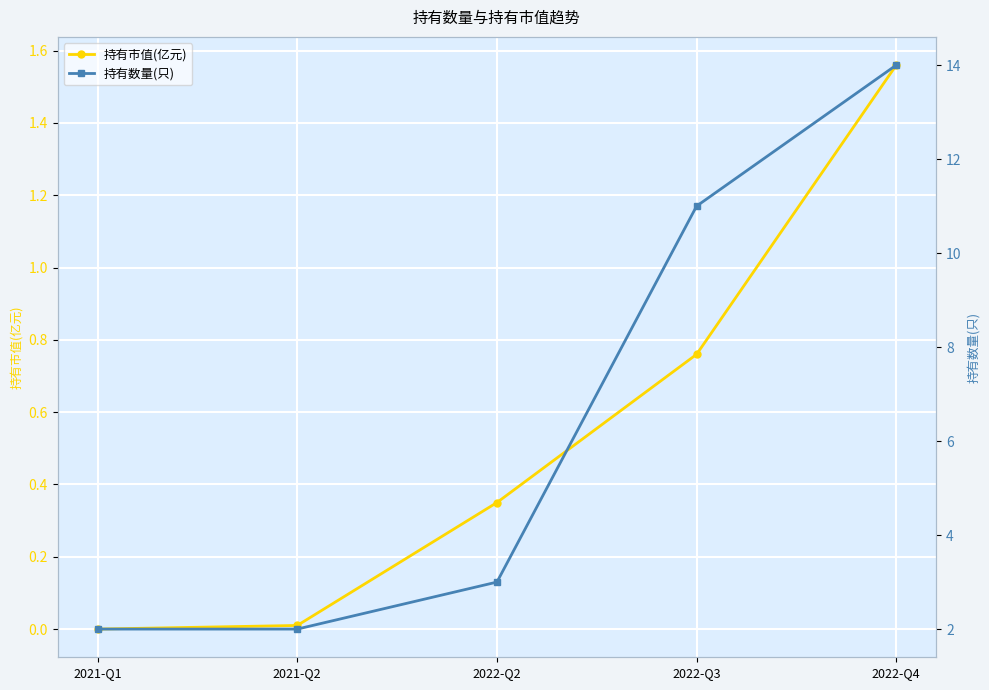

Reading left to right, what are all the values shown in this chart?

持有市值(亿元): 0.0	0.0	0.3	0.8	1.6
持有数量(只): 2.0	2.0	3.0	11.0	14.0